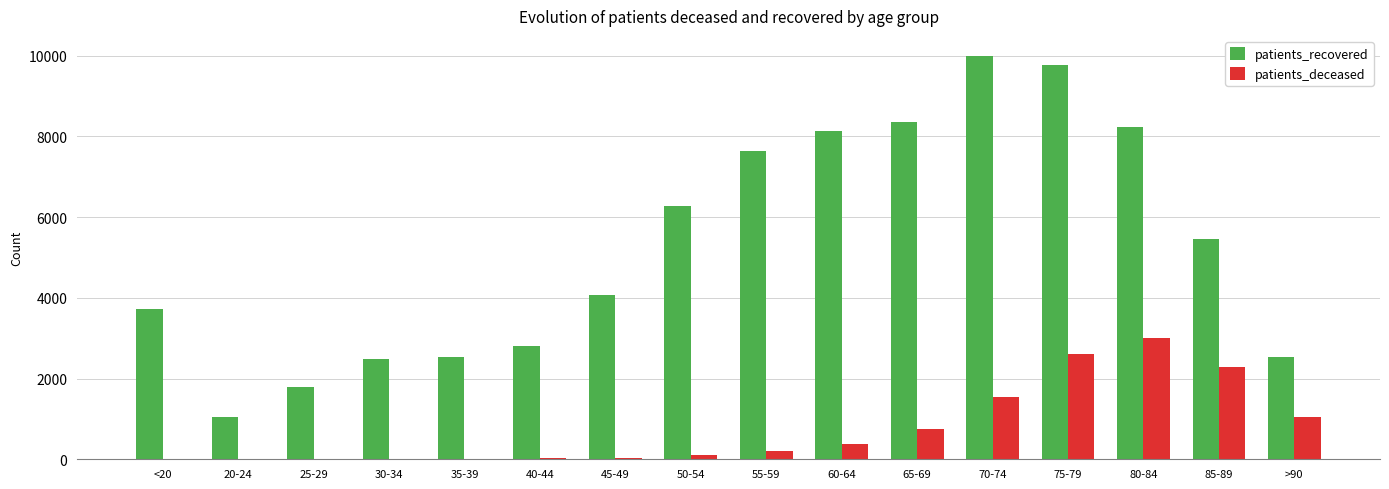

Where is patients_deceased nearest to the value 1504?

70-74